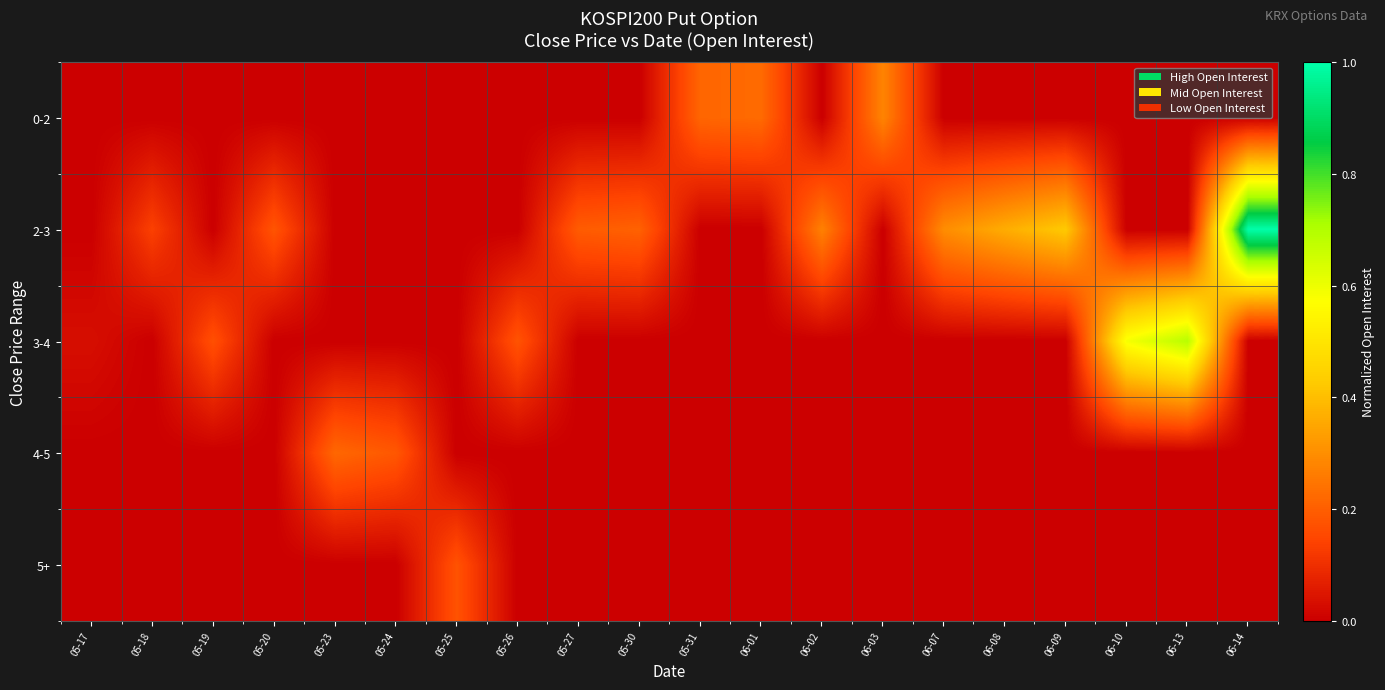

Which series has the largest range (max minus min)?

2-3